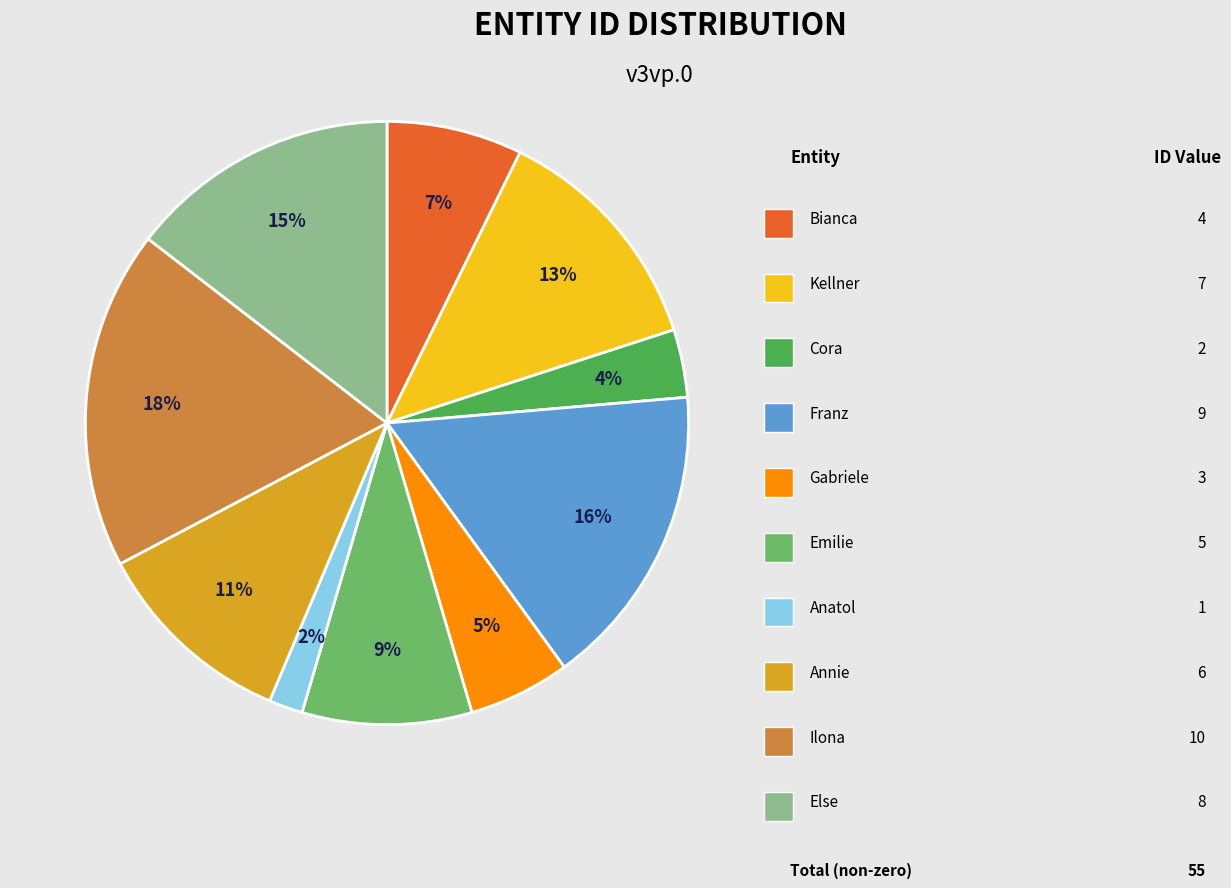

Is there any slice that represents more than half of the pie?

No